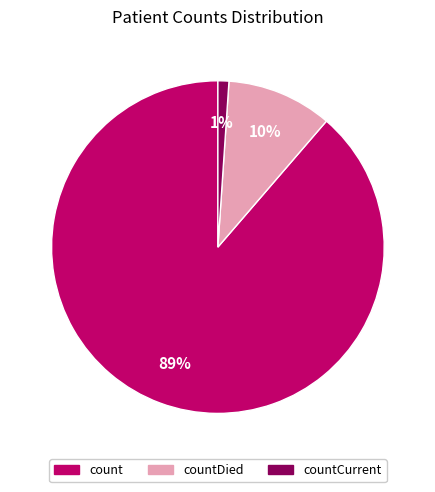

Does any single category account for the majority?

Yes